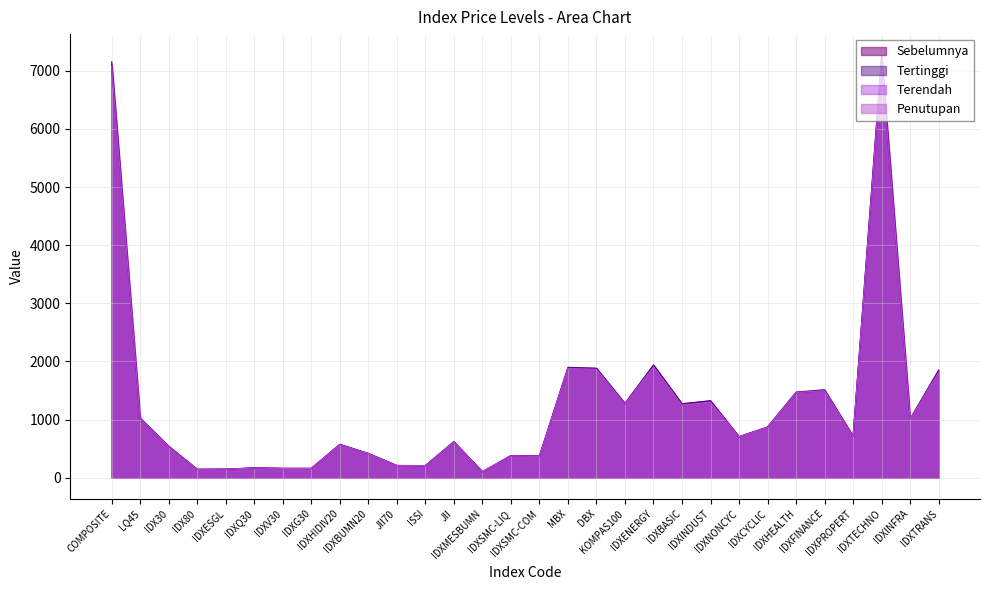

Rank the series by their maximum value, from highest to lowest.

Tertinggi, Sebelumnya, Penutupan, Terendah